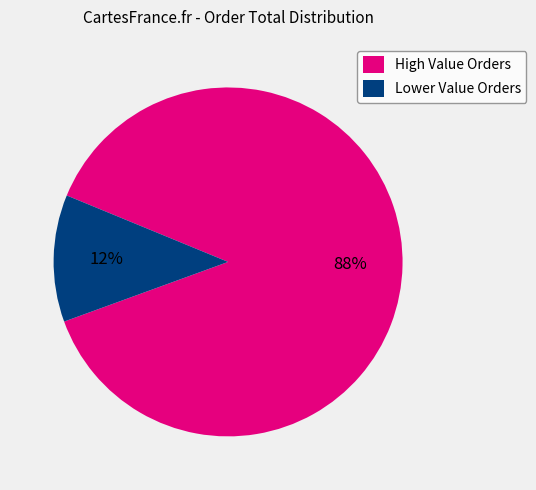

Which has a higher value, Lower Value Orders or High Value Orders?

High Value Orders